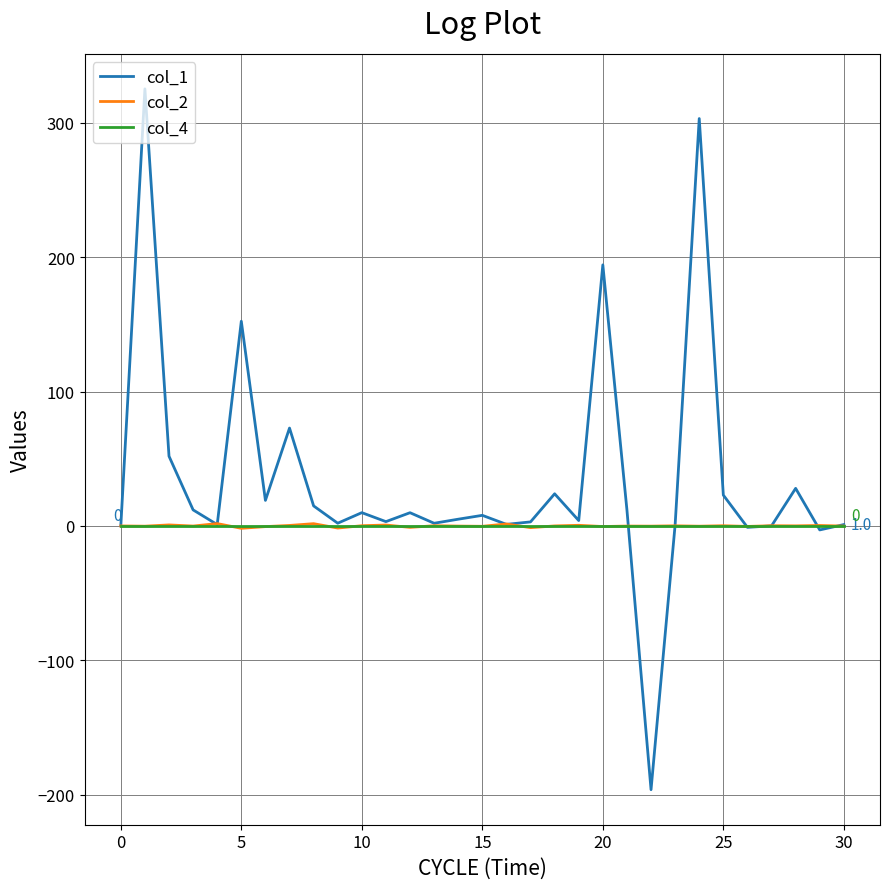

Which series has the largest range (max minus min)?

col_1